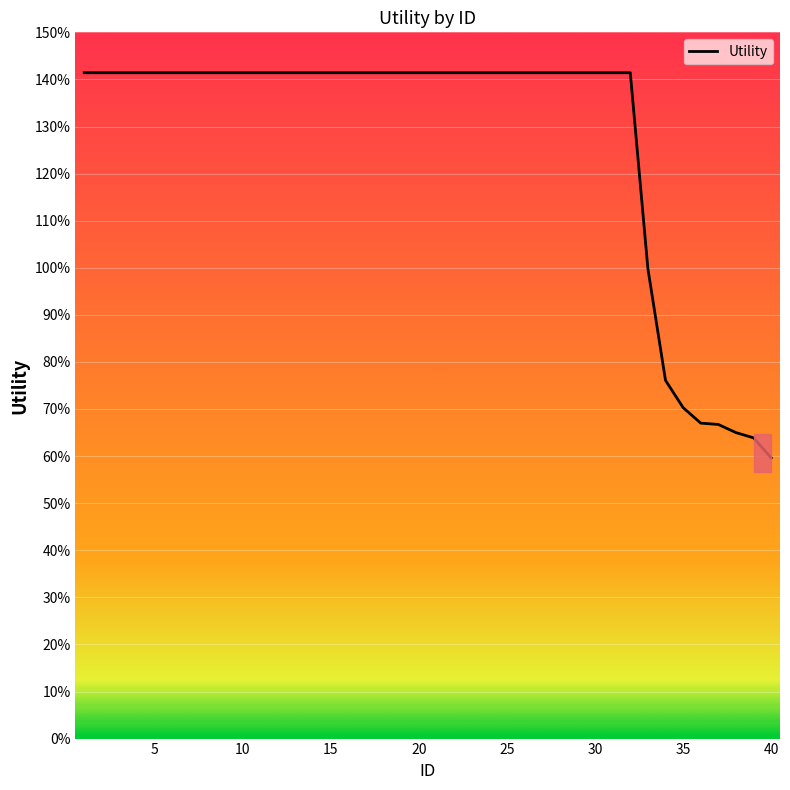

Does the chart have visible grid lines?

Yes